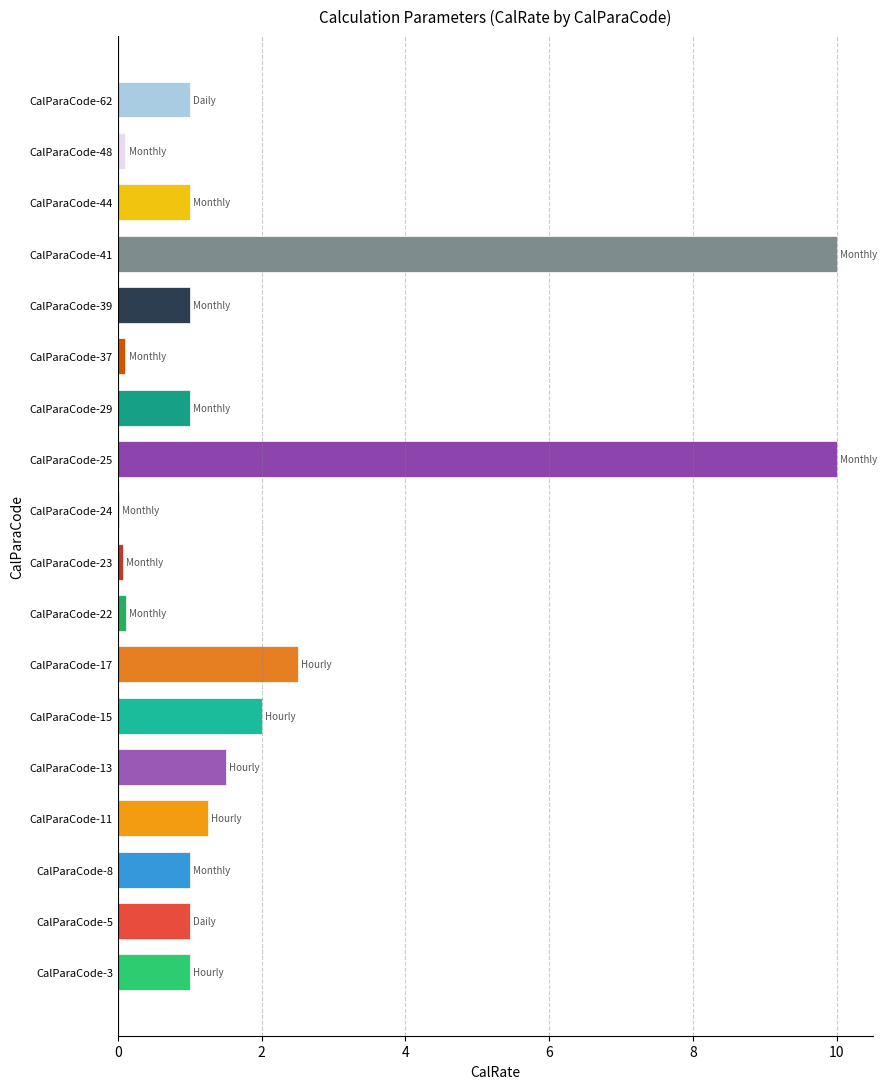

What is the greatest value displayed?

10.0